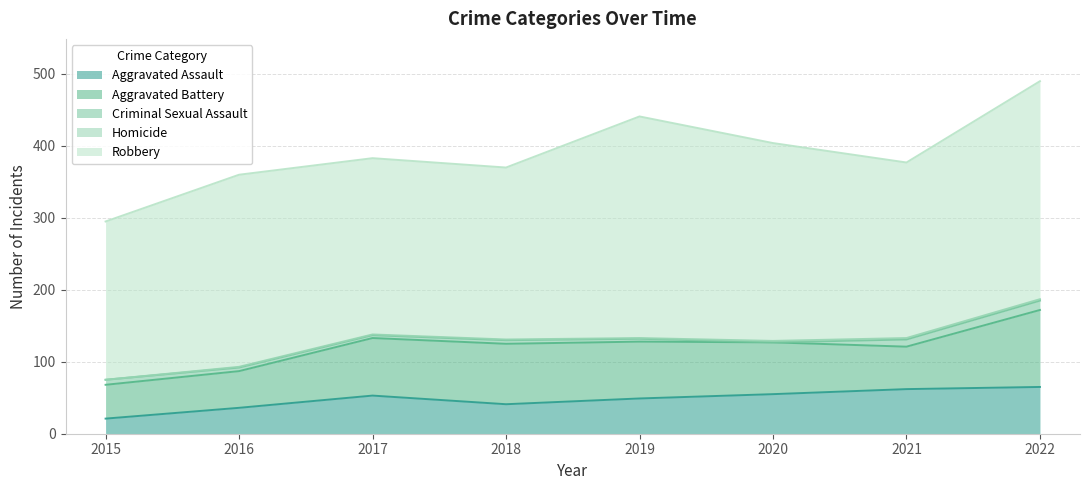

Count the number of data series in this chart.

5